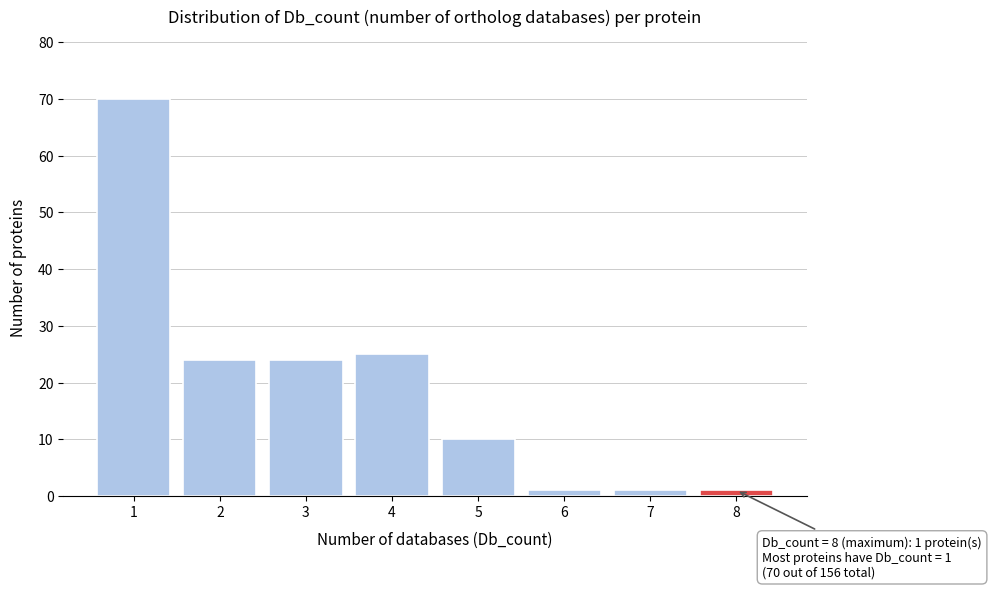

Reading left to right, extract all data points from this chart.

1=70	2=24	3=24	4=25	5=10	6=1	7=1	8=1